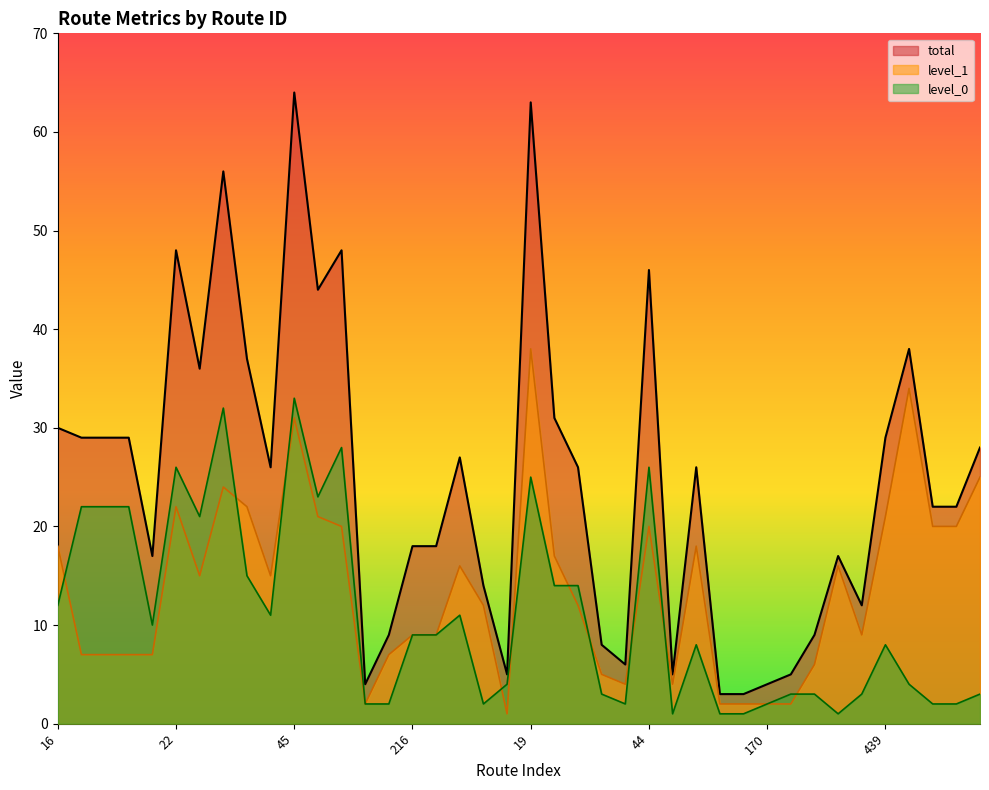

Reading left to right, transcribe all the data shown in this chart.

level_0: 12	22	22	22	10	26	21	32	15	11	33	23	28	2	2	9	9	11	2	4	25	14	14	3	2	26	1	8	1	1	2	3	3	1	3	8	4	2	2	3
level_1: 18	7	7	7	7	22	15	24	22	15	31	21	20	2	7	9	9	16	12	1	38	17	12	5	4	20	4	18	2	2	2	2	6	16	9	21	34	20	20	25
total: 30	29	29	29	17	48	36	56	37	26	64	44	48	4	9	18	18	27	14	5	63	31	26	8	6	46	5	26	3	3	4	5	9	17	12	29	38	22	22	28